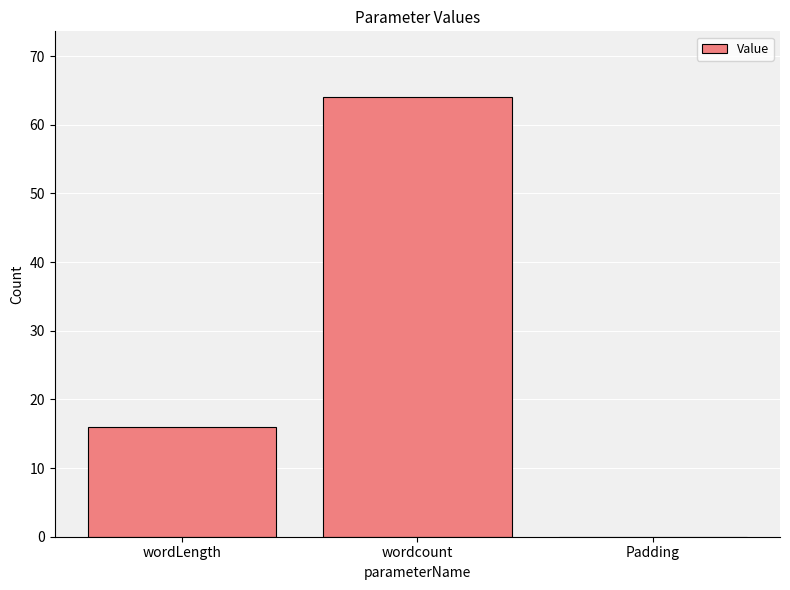

Between wordLength and wordcount, which is larger?

wordcount